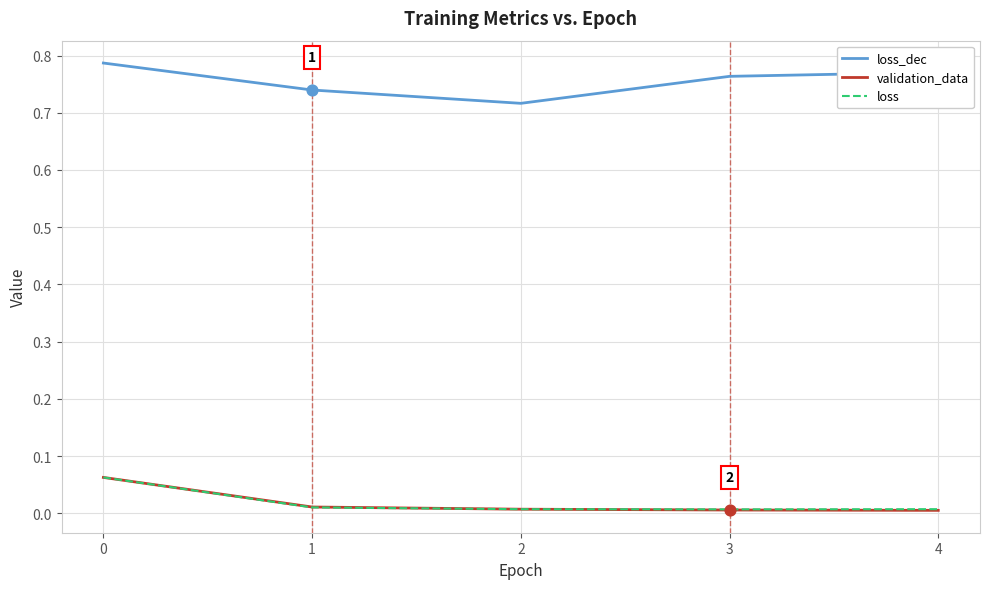

At how many categories does at least one series exceed 0?

5